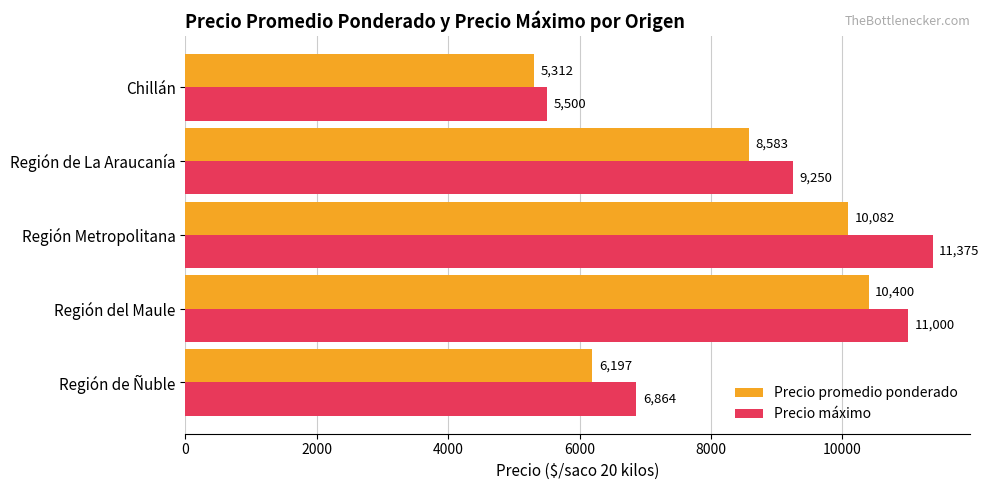

Is it true that Precio máximo equals 5016 at Región de La Araucanía?

False